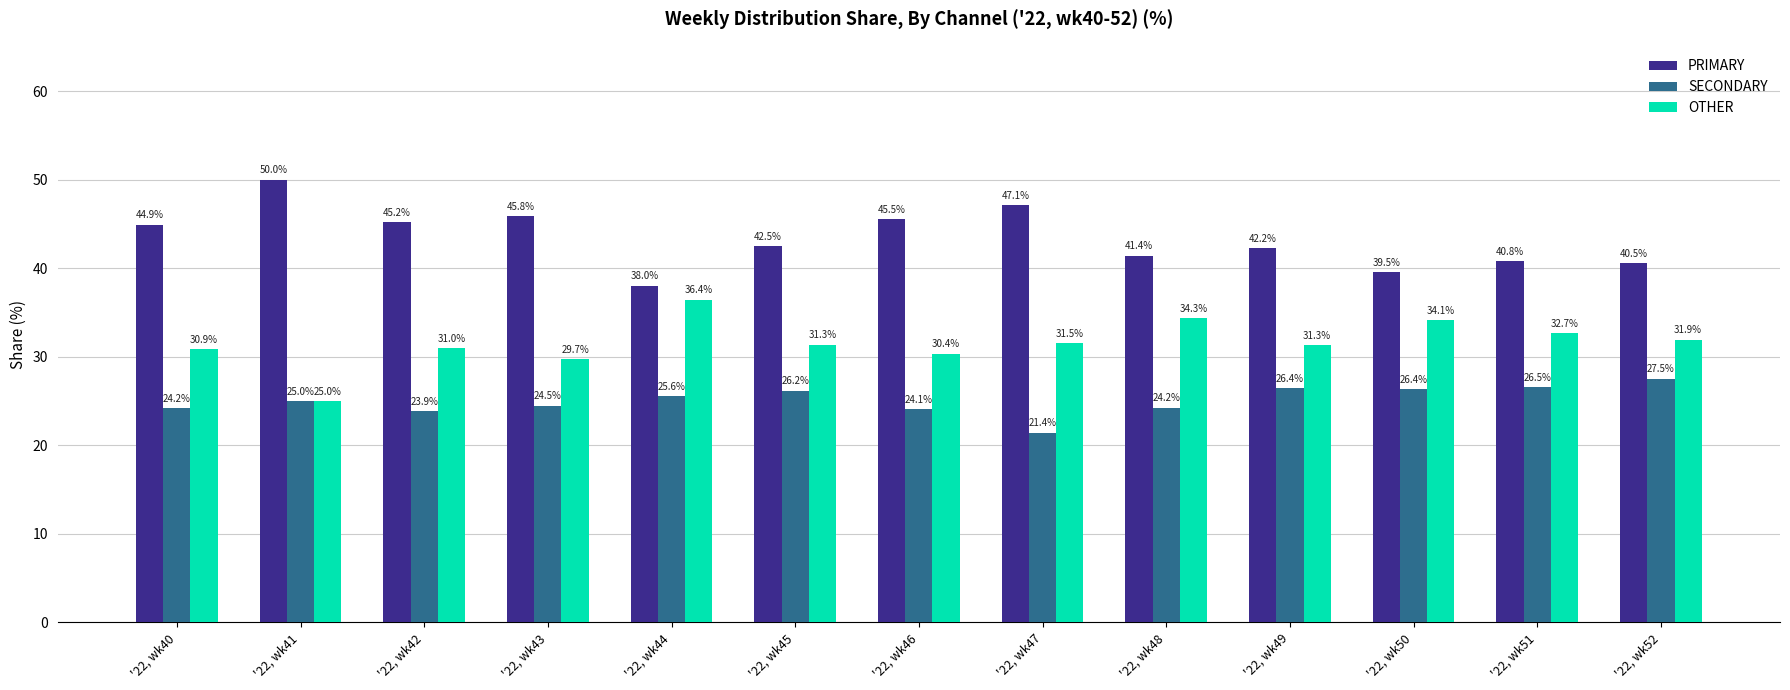

Is it true that SECONDARY equals 26.4 at '22, wk49?

True